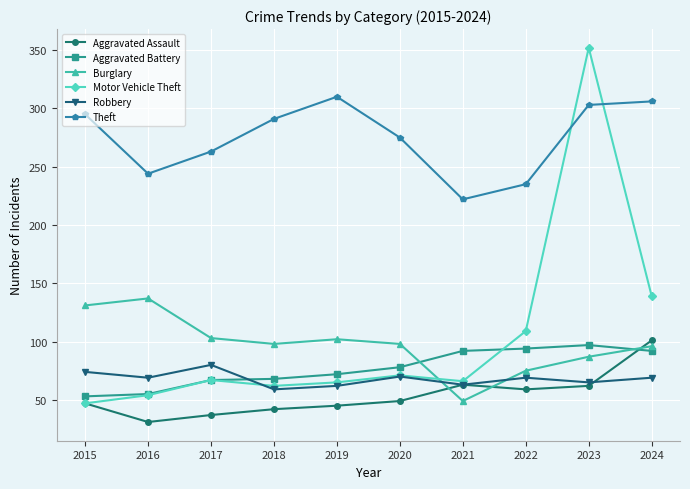

True or false: Aggravated Assault has more than 0 points higher than both neighbors.

True